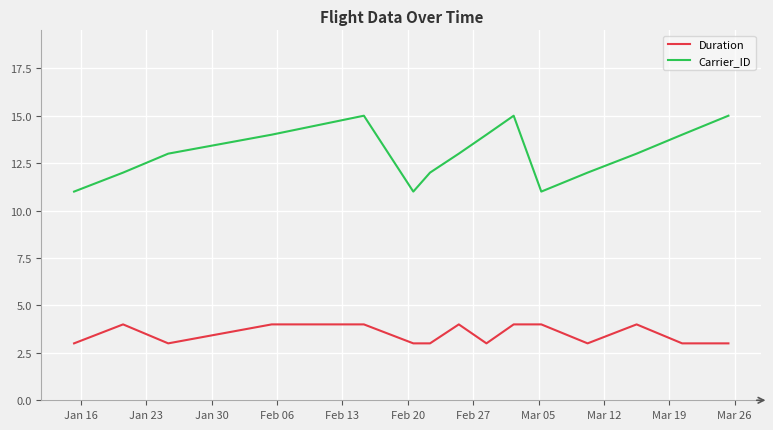

Rank the series by their average value, from highest to lowest.

Carrier_ID, Duration